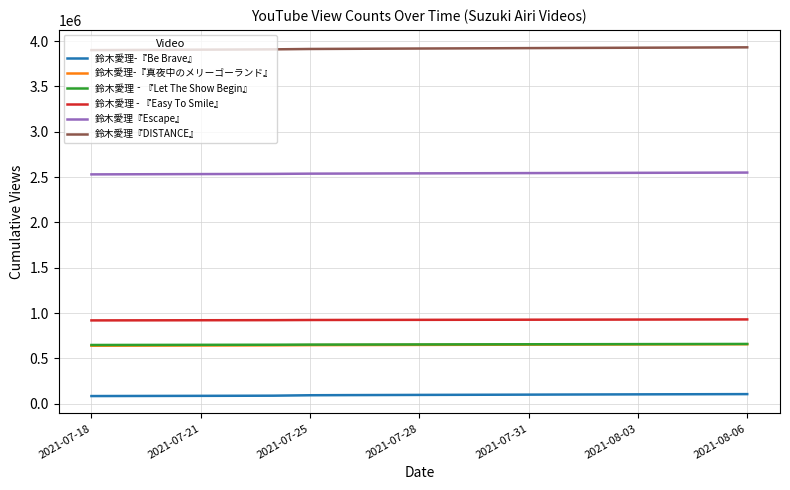

What is the highest value of the 鈴木愛理『Escape』 series?

2549517